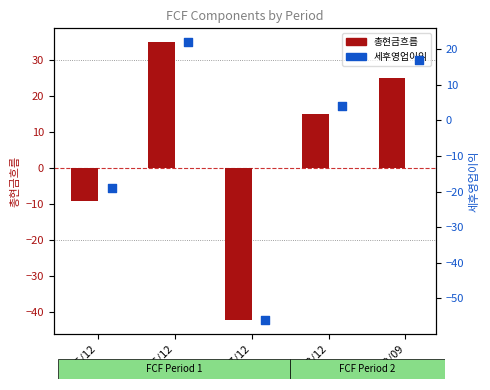

Is the value of 세후영업이익 at 2018/12 greater than the value of 총현금흐름 at 2015/12?

Yes